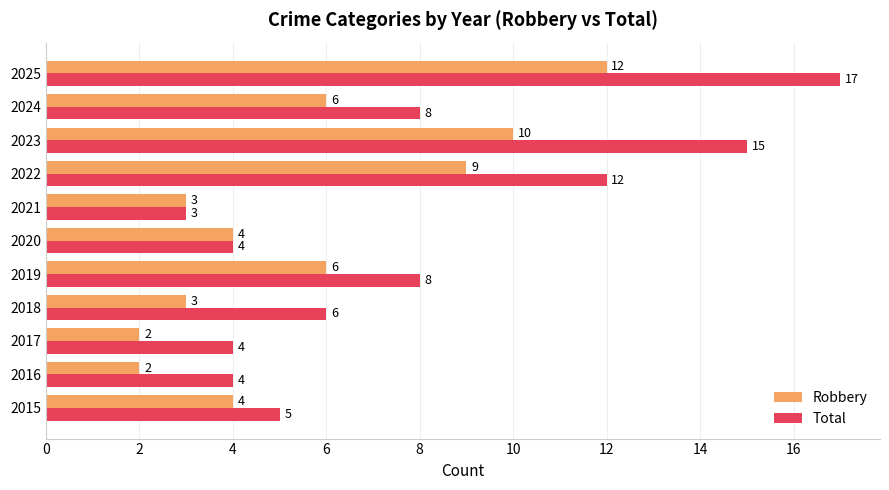

The value of Total at 2015 is 2. True or false?

False